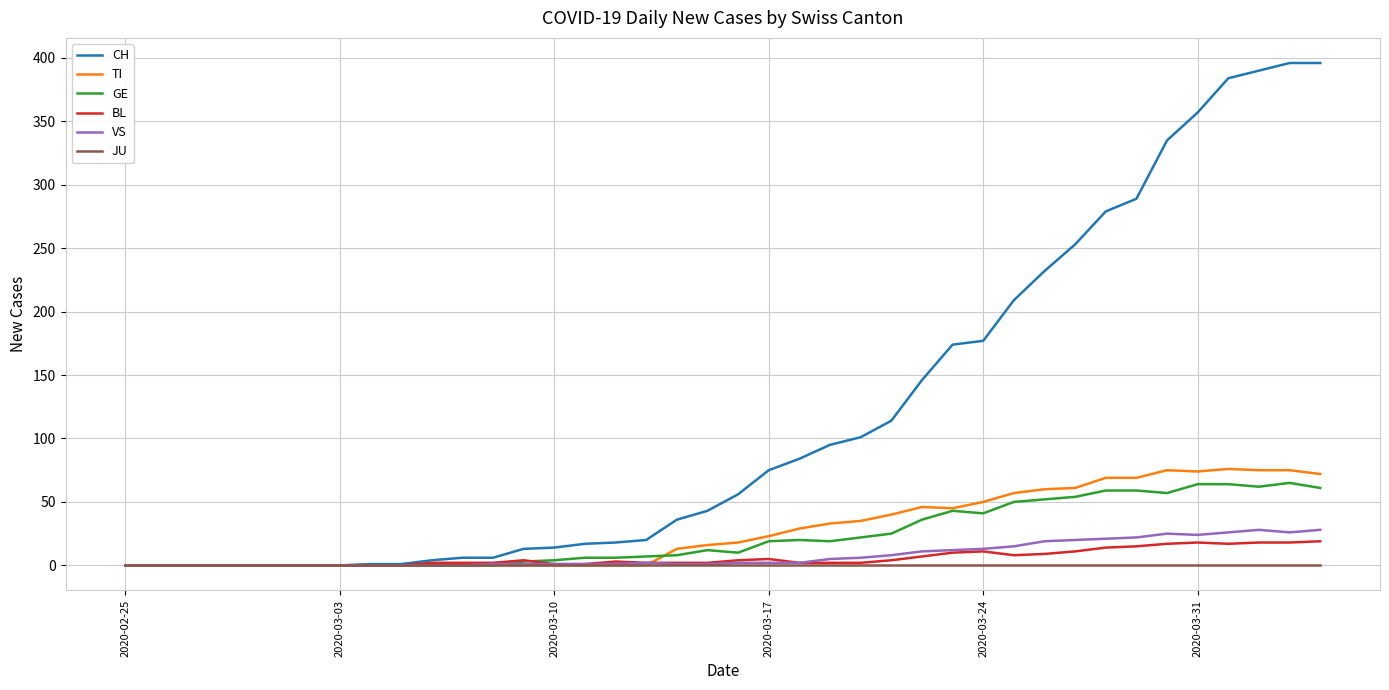

Which series has the largest total across all categories?

CH